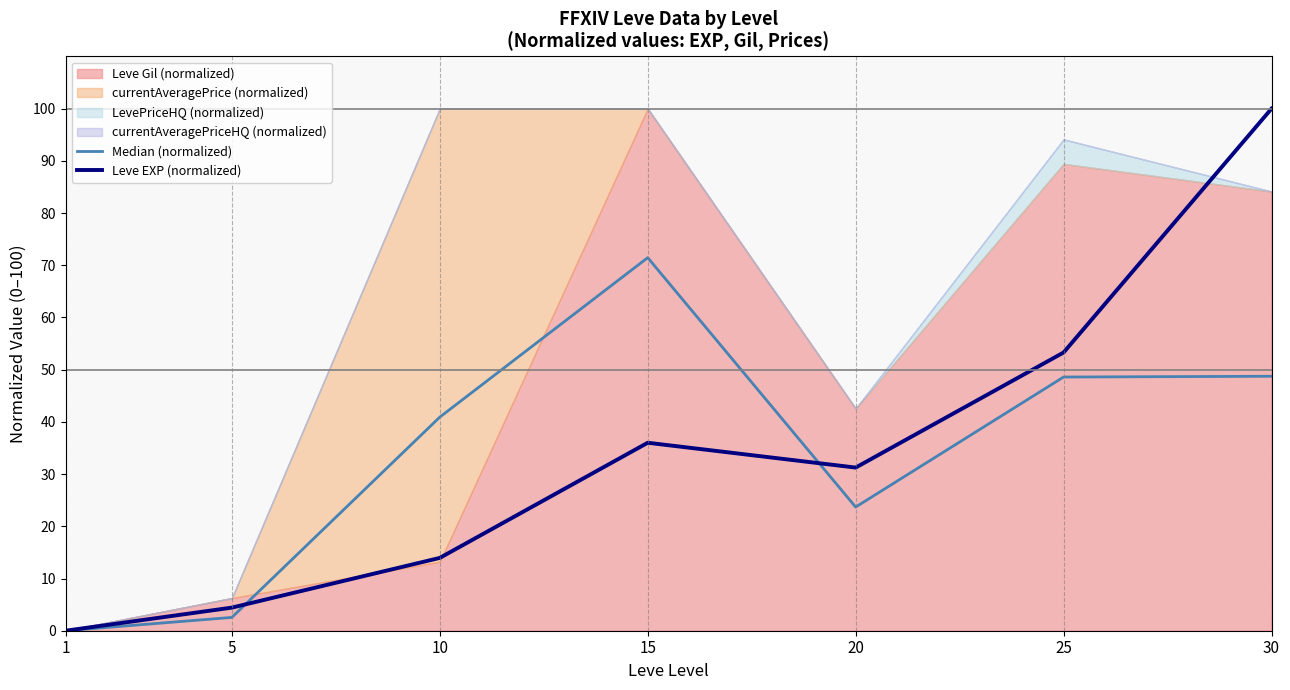

The Median (normalized) series shows 83.8 at 25. True or false?

False